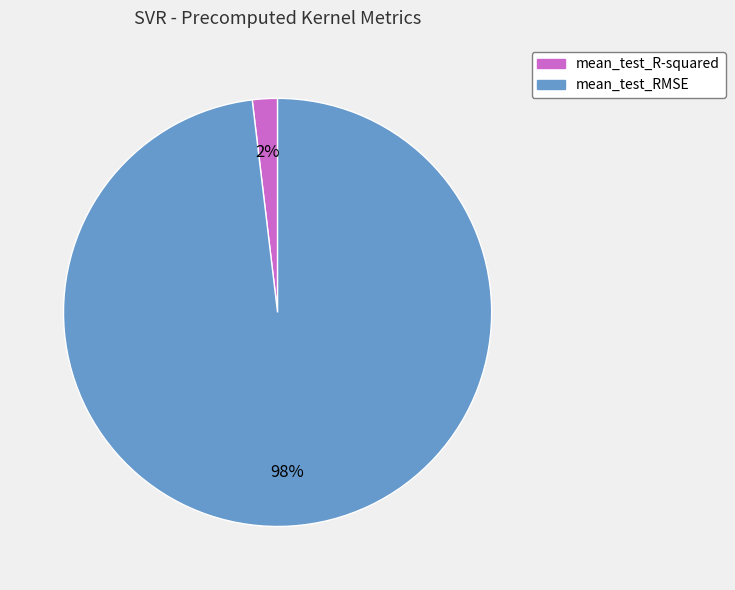

To the nearest percent, what is the difference between the mean_test_R-squared and mean_test_RMSE slice percentages?

96%